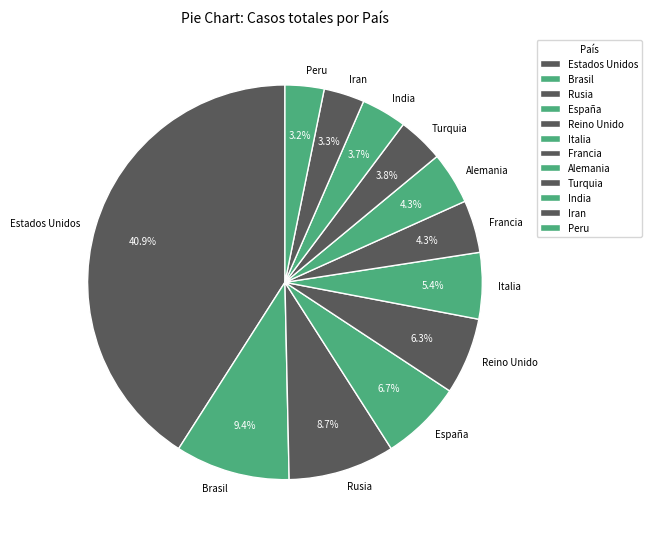

The Reino Unido slice represents 6% of the pie. True or false?

True